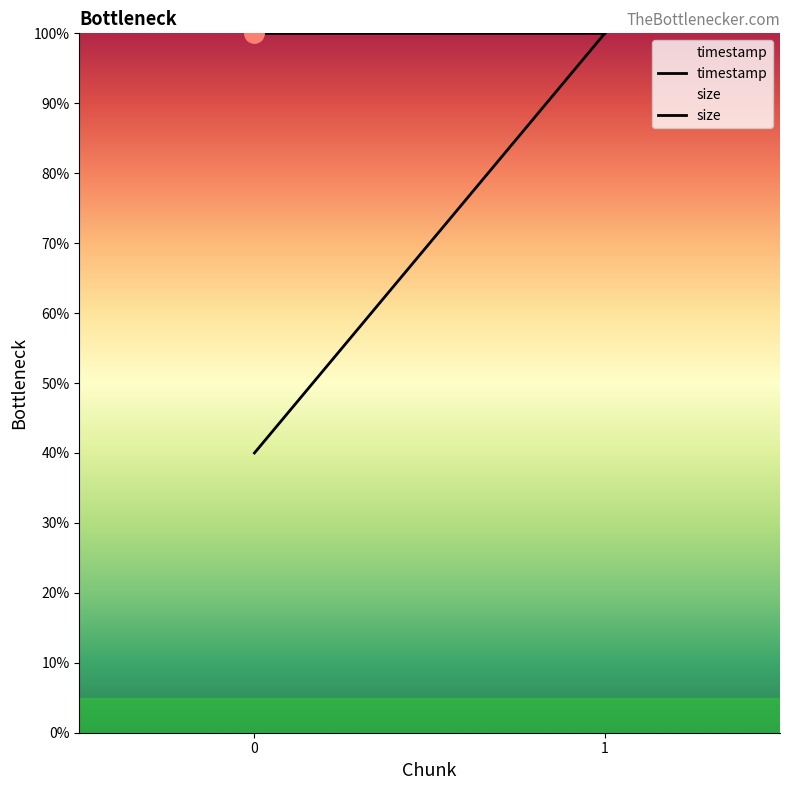

The value of timestamp at 0 is 21.7. True or false?

False